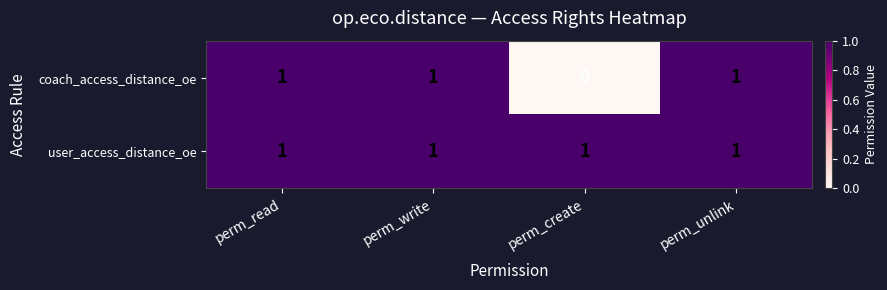

At which label does coach_access_distance_oe reach its minimum?

perm_create